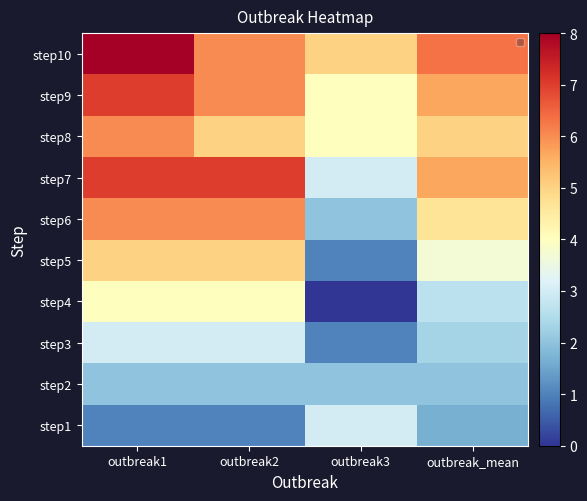

At outbreak_mean, list the series in order from smallest to largest.

step1, step2, step3, step4, step5, step6, step8, step7, step9, step10